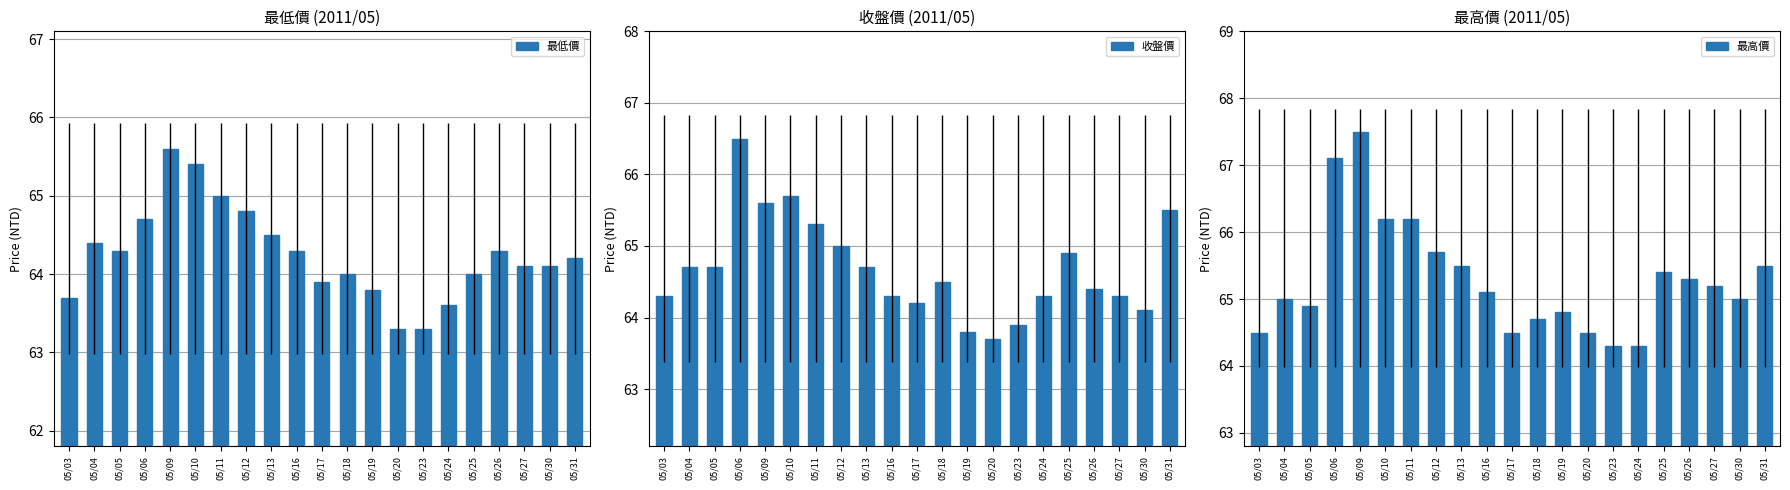

What is the spread (max minus min) of values at 05/09?

1.9